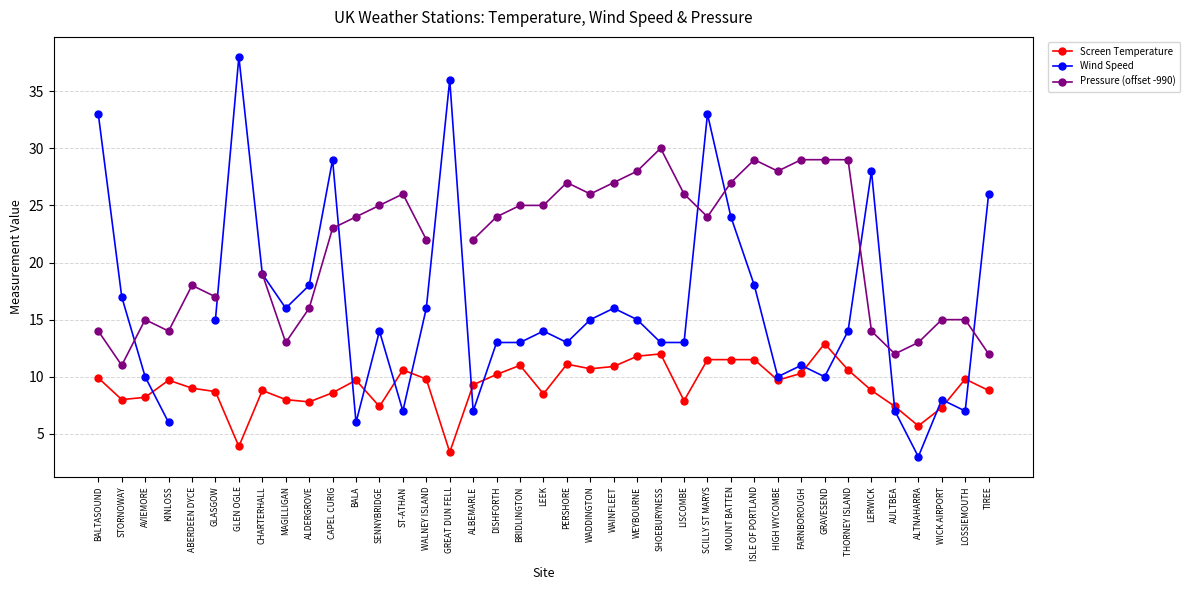

What is the label of the 28th point from the right?

BALA